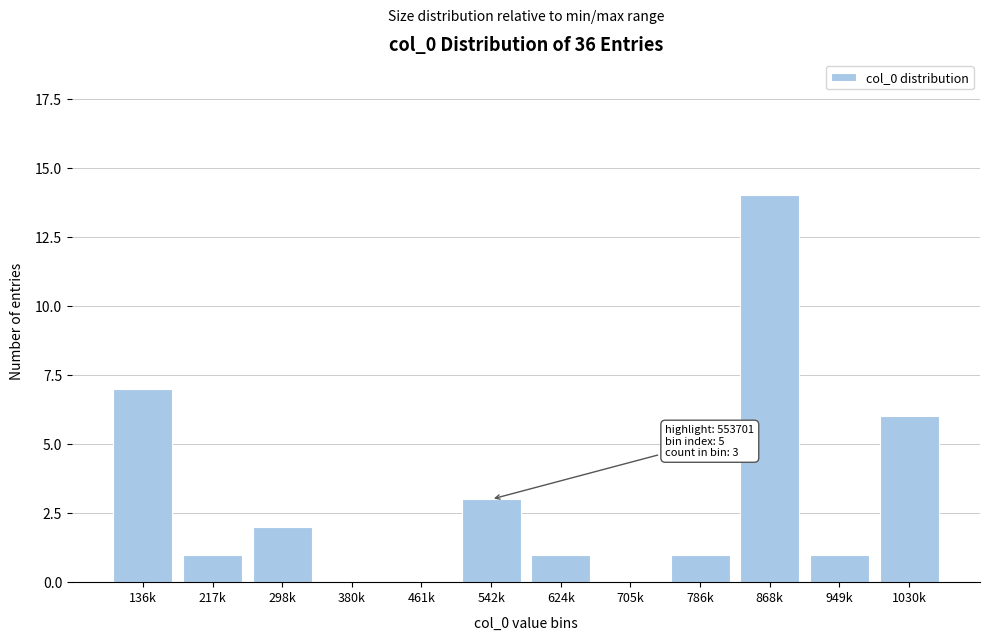

Reading left to right, what are all the values shown in this chart?

136k=7	217k=1	298k=2	380k=0	461k=0	542k=3	624k=1	705k=0	786k=1	868k=14	949k=1	1030k=6